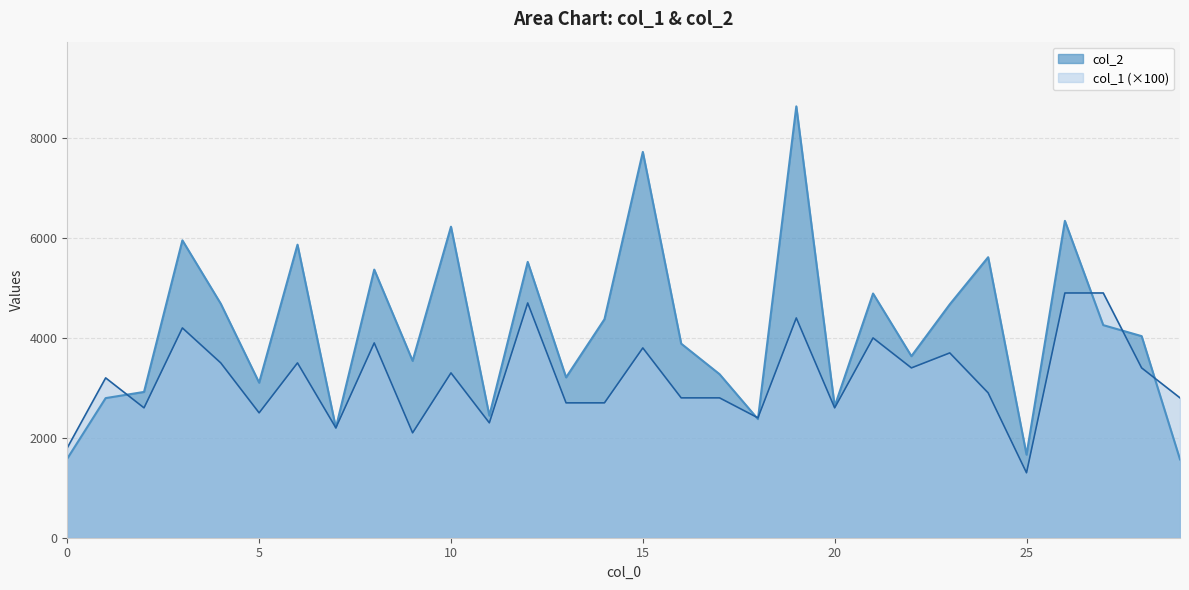

How many values in the col_2 series exceed 4036?

14